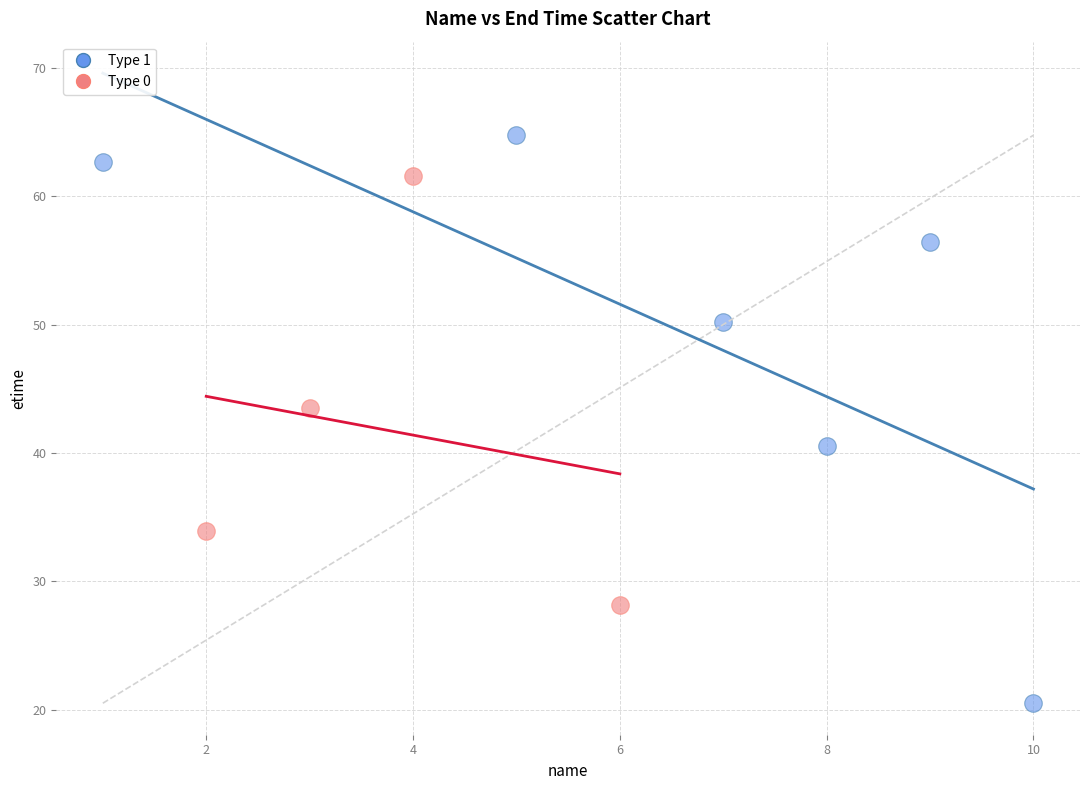

Which series reaches the maximum Y coordinate?

Type 1